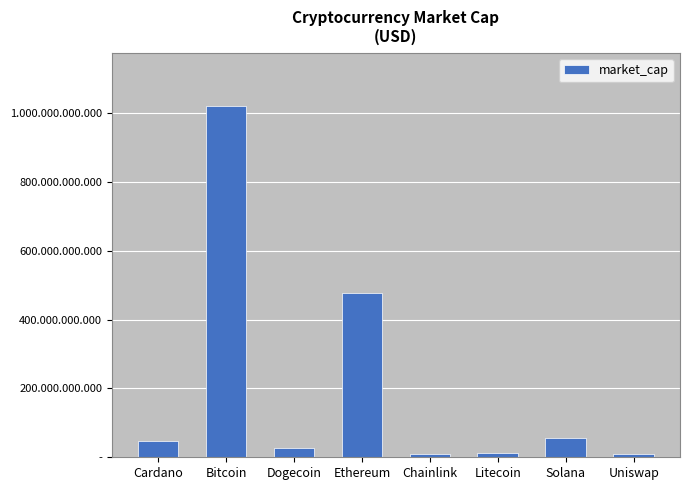

What is the difference between the maximum and minimum values?

1013444293175